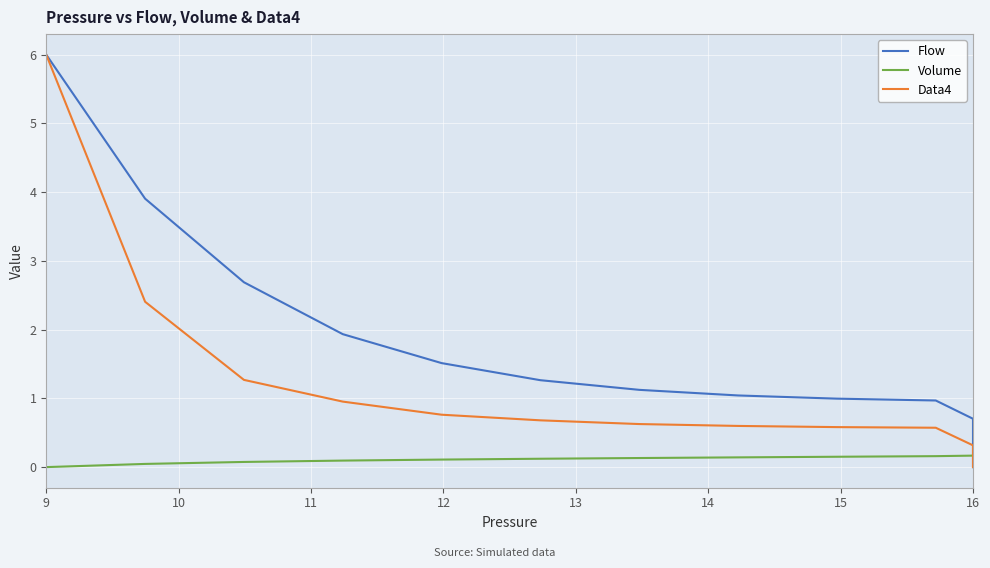

At which category is the sum across all series the highest?

9